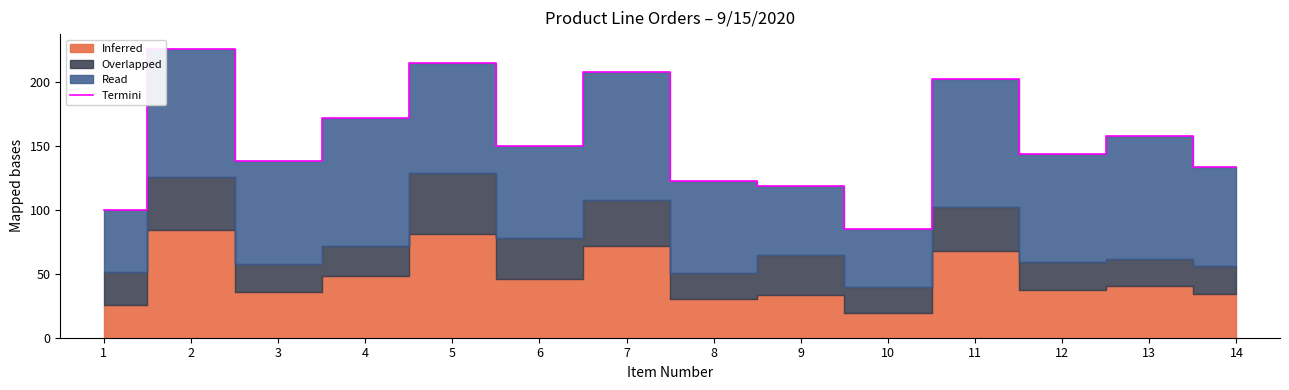

How many points are lower than both their immediate neighbors (excluding endpoints)?

4